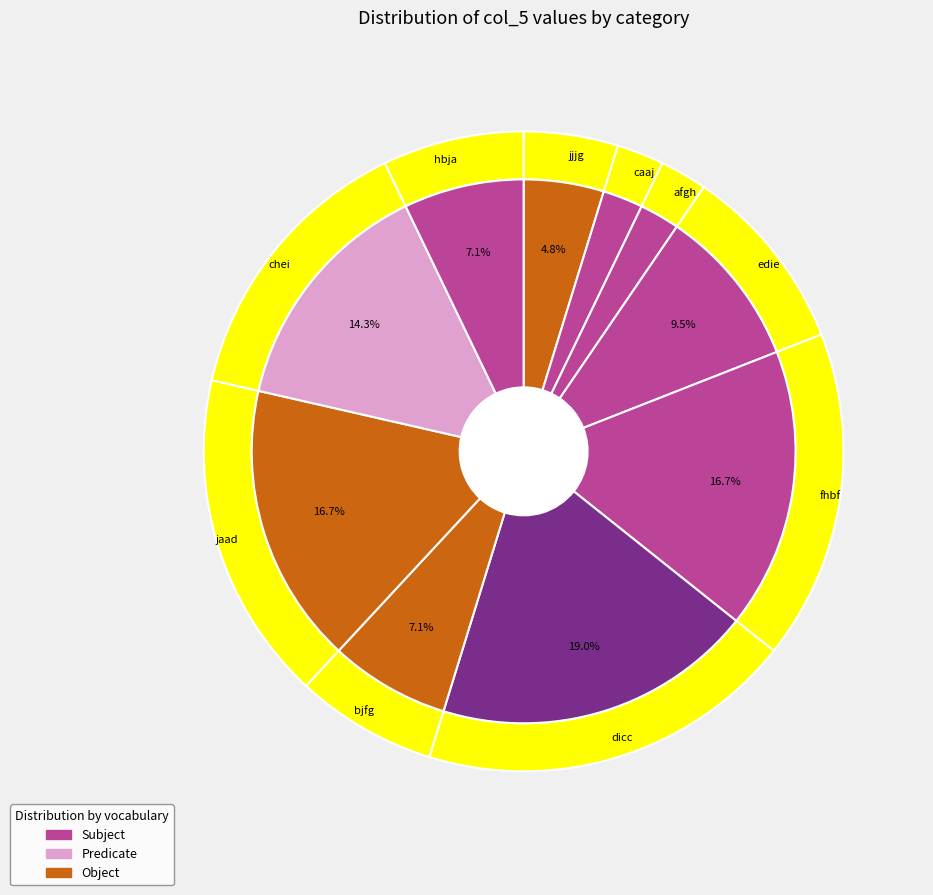

The caaj slice represents 1% of the pie. True or false?

False